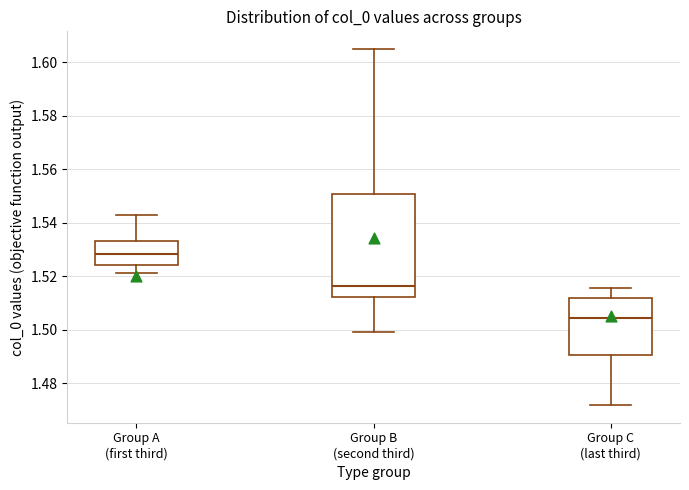

Where is the upper edge of the box for Group C (last third) on the y-axis? The values are not printed on the chart, so give them approximately, as read against the axis.

1.512